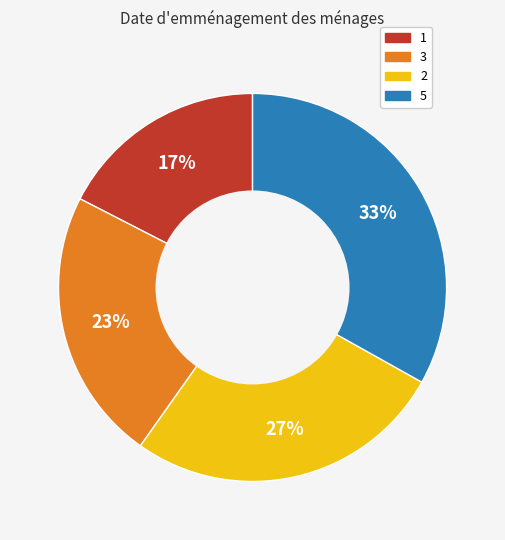

Does 5 represent more than half of the total?

No